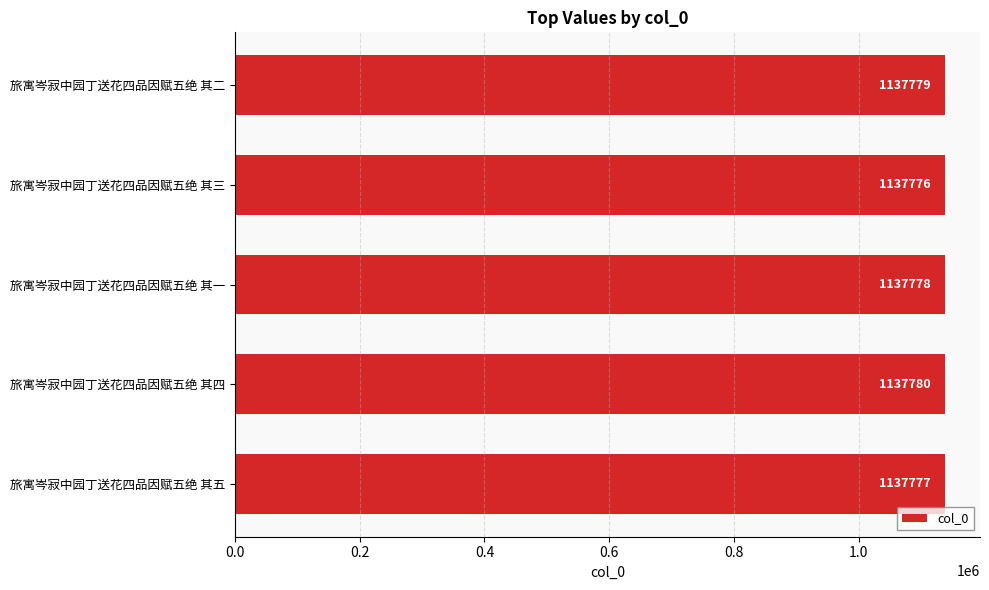

Reading bottom to top, list all the values displayed in this chart.

1137777	1137780	1137778	1137776	1137779